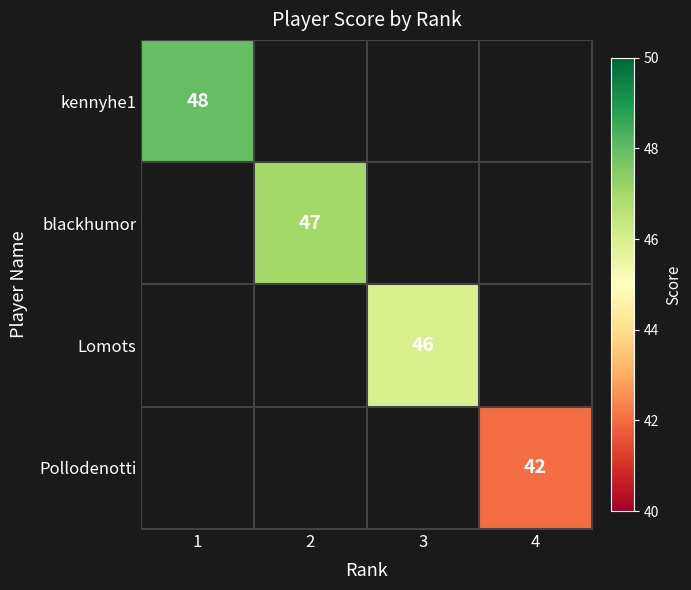

The value of kennyhe1 at 1 is 27. True or false?

False